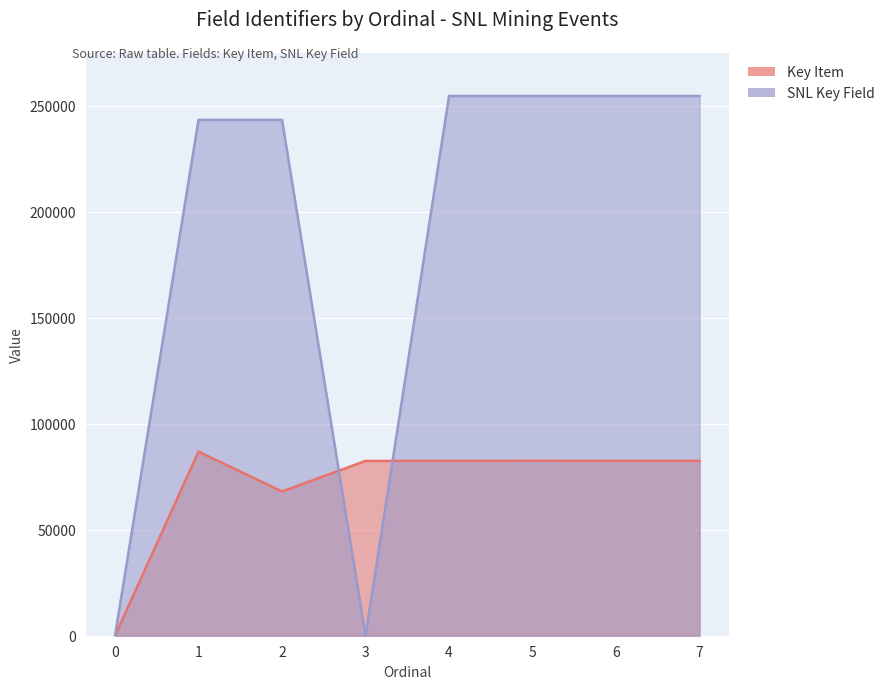

The SNL Key Field series shows 254647 at 4. True or false?

True